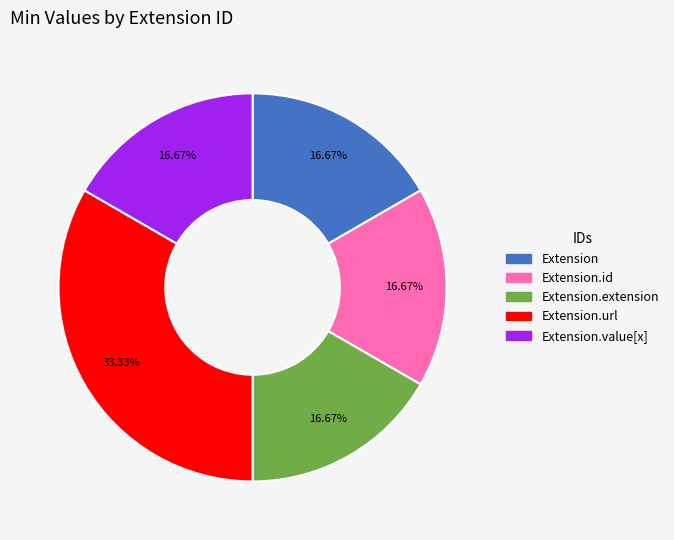

Does any single category account for the majority?

No